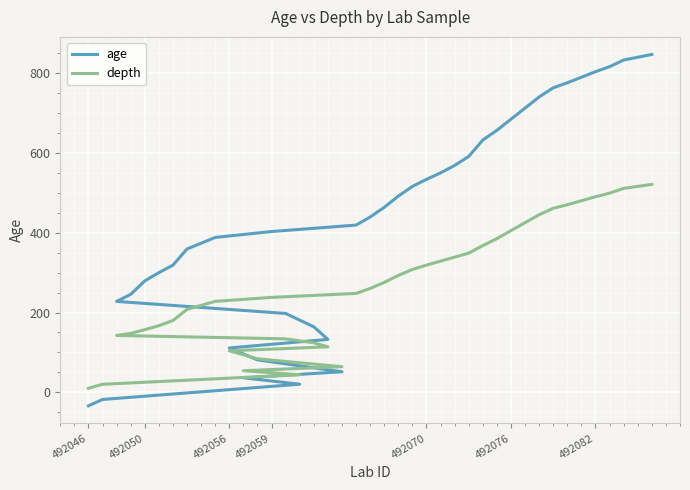

Rank the series by their average value, from lowest to highest.

depth, age